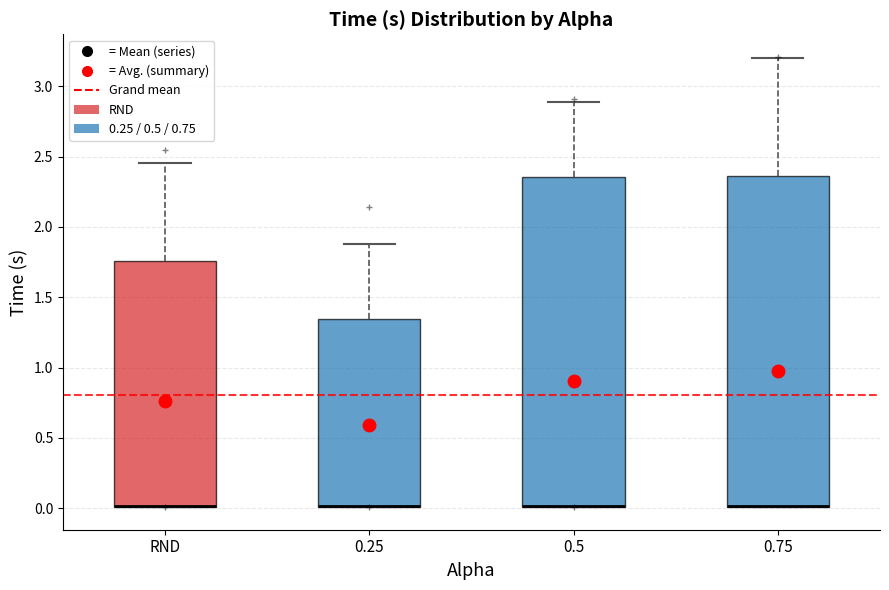

Reading left to right, read every box against the y-axis: the position of its median line, the range the box covers, and the ends of its whiskers. The values are not printed on the chart, so give them approximately, as read against the axis.

RND: median 0.00 (drawn on the box's lower edge), box 0.00 to 1.75, whiskers 0.00 to 2.45
0.25: median 0.00 (drawn on the box's lower edge), box 0.00 to 1.35, whiskers 0.00 to 1.90
0.5: median 0.00 (drawn on the box's lower edge), box 0.00 to 2.35, whiskers 0.00 to 2.90
0.75: median 0.00 (drawn on the box's lower edge), box 0.00 to 2.35, whiskers 0.00 to 3.20